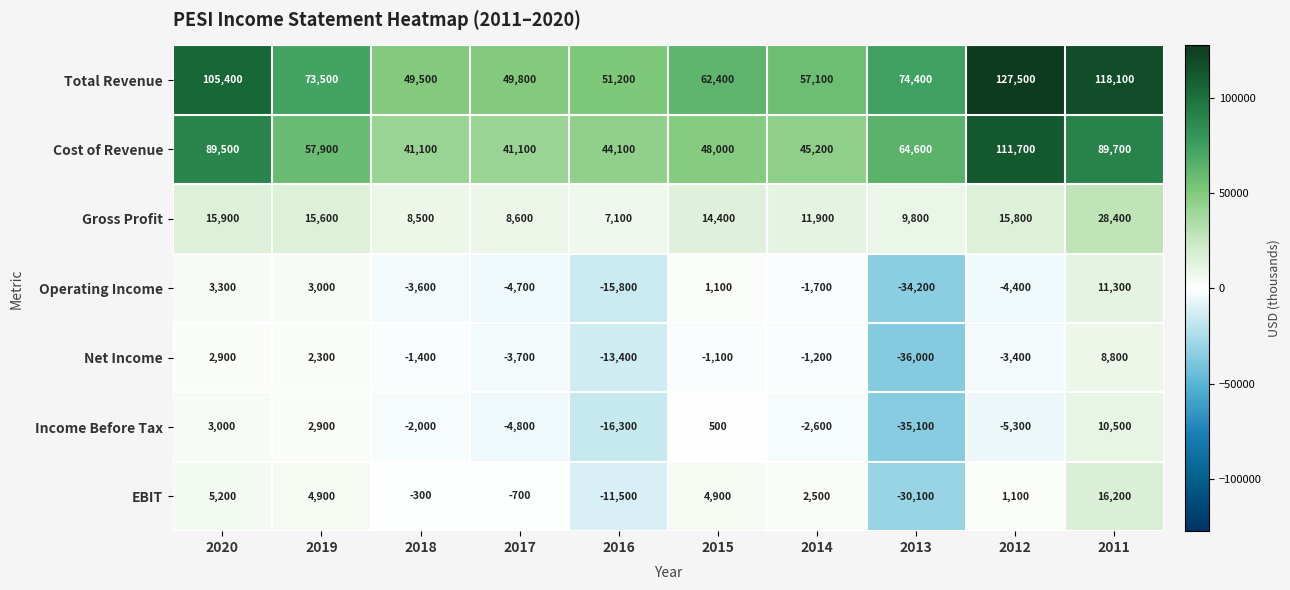

At which category is the sum across all series the highest?

2011